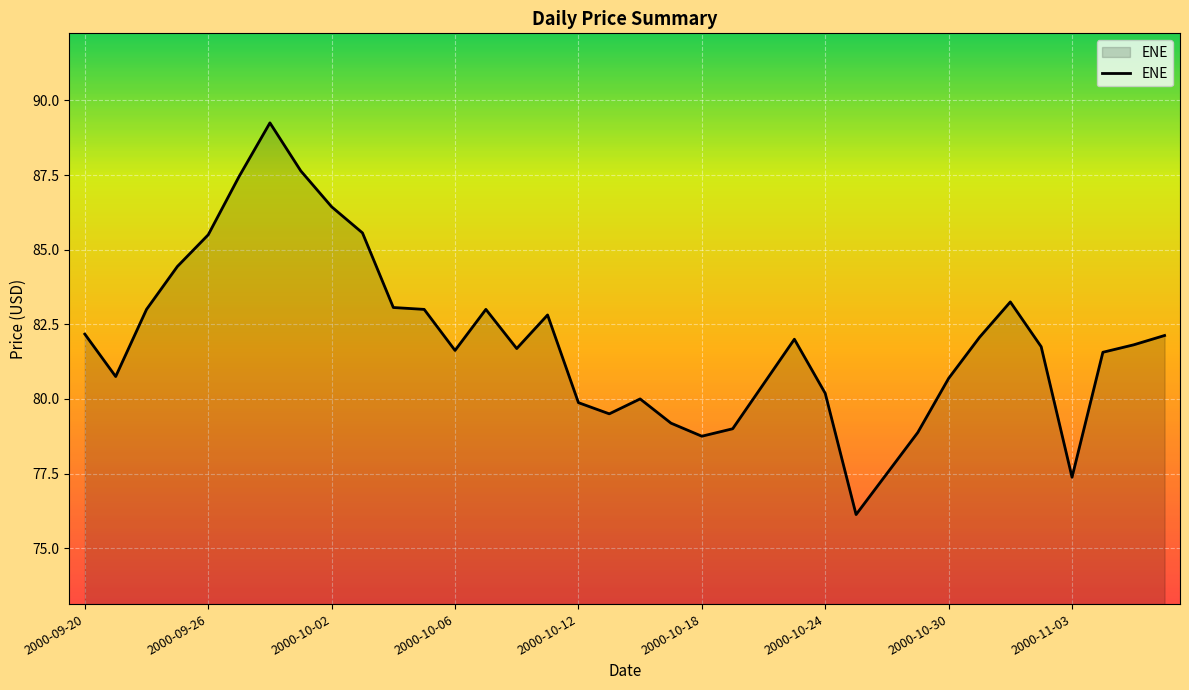

True or false: the data has more than 0 interior local peaks.

True